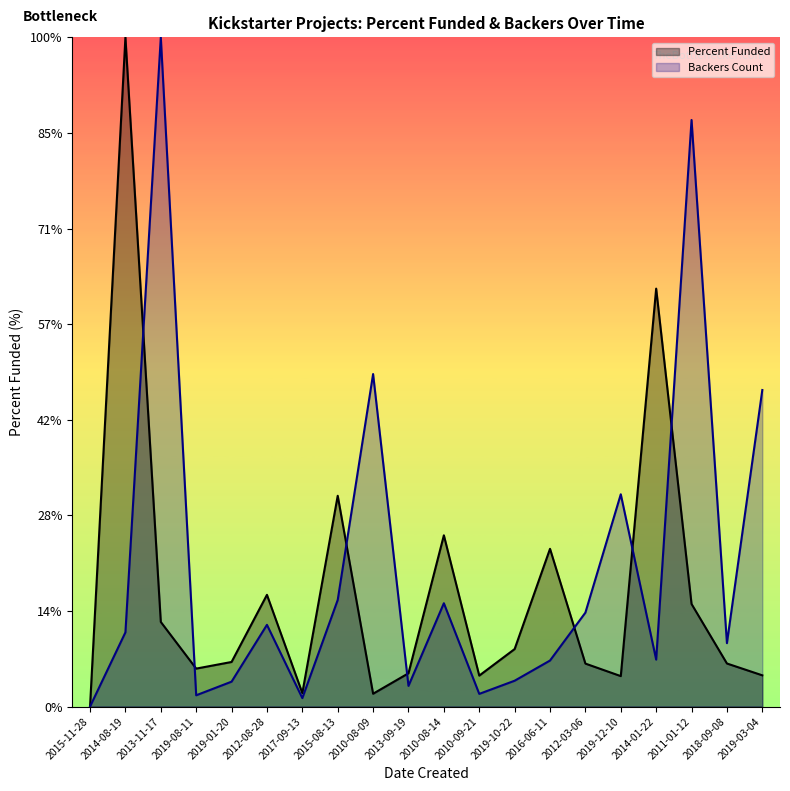

How many times do Percent Funded and backers_count cross each other?

7